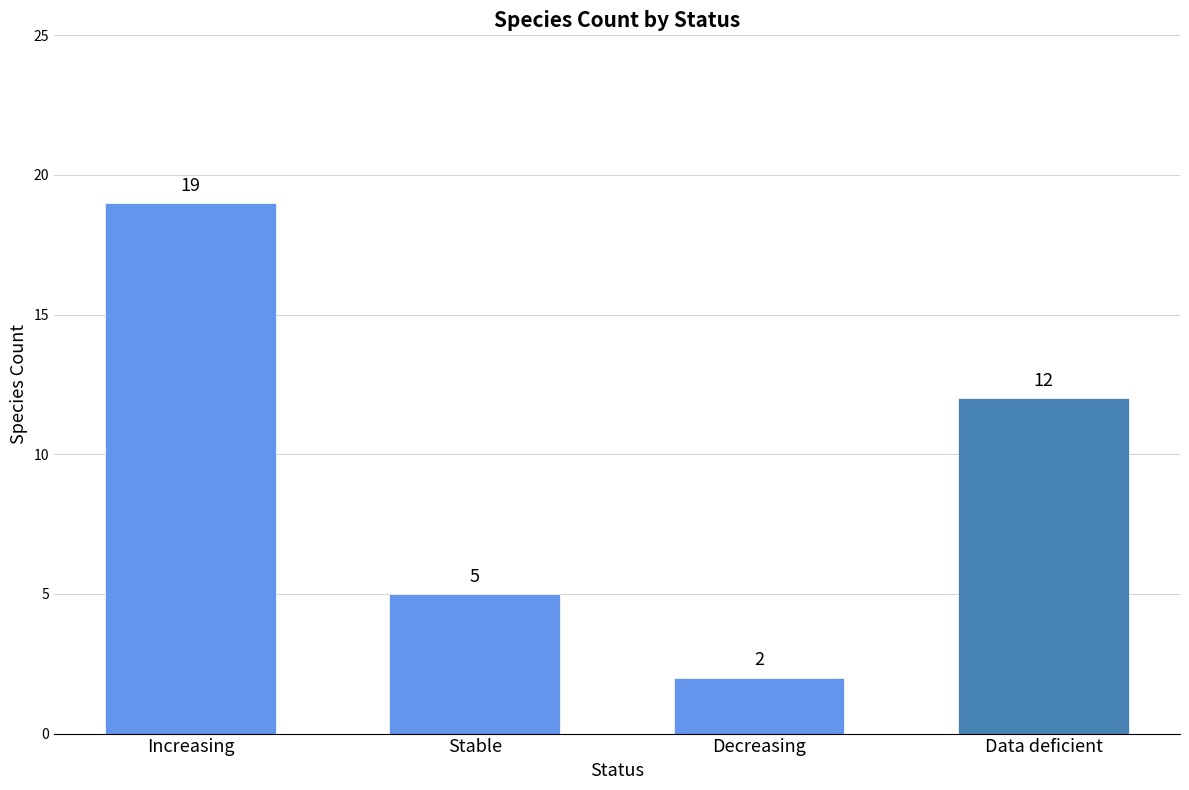

The chart shows a value of 10 at Increasing. True or false?

False